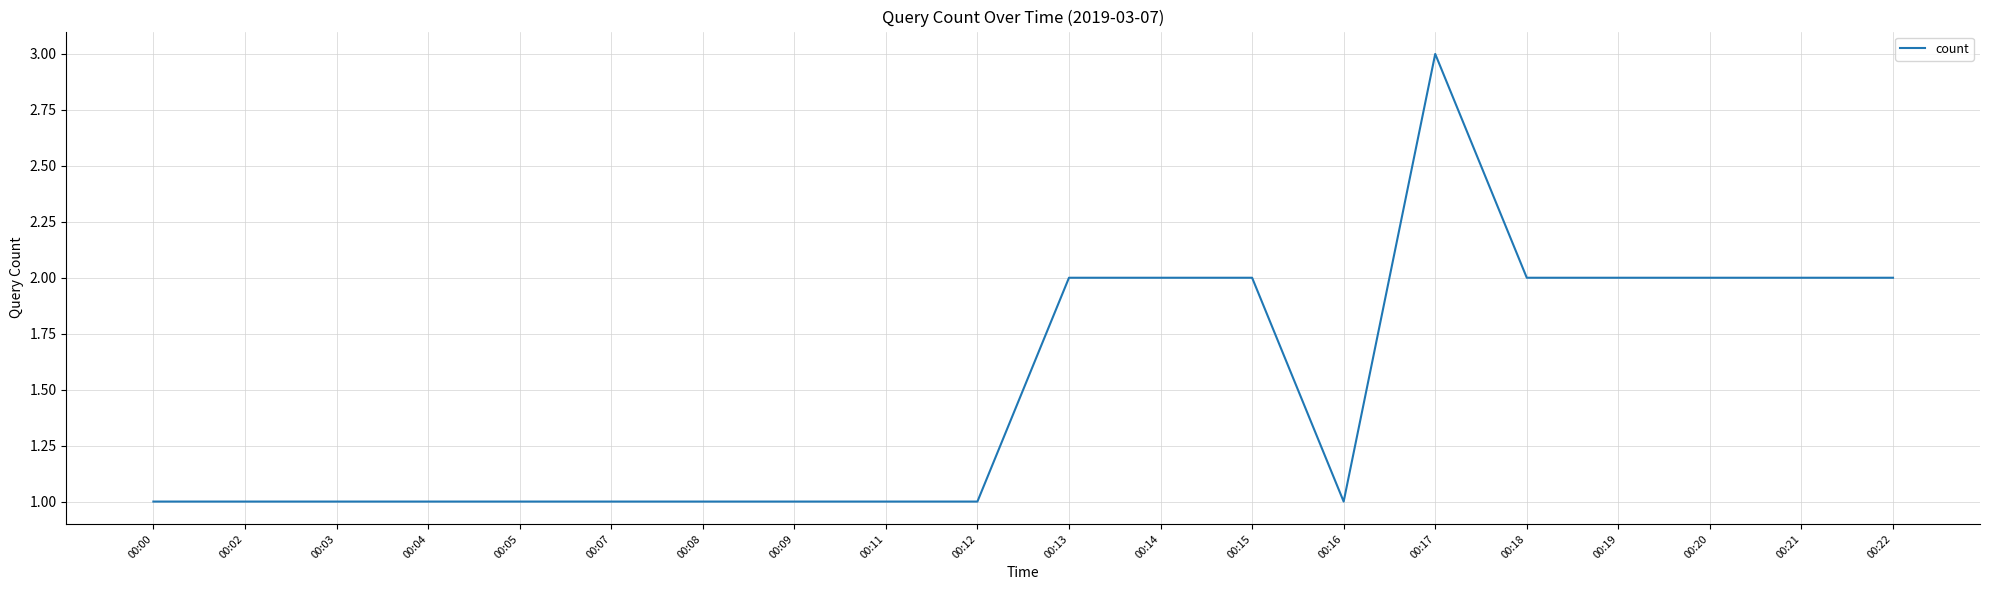

True or false: the data shows 2 at 00:14.

True